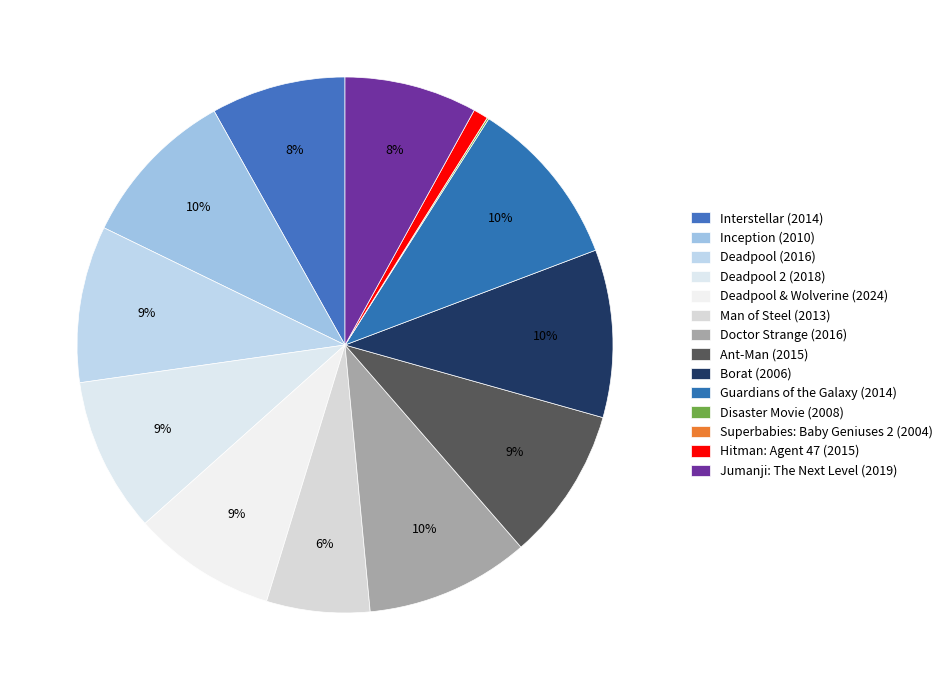

Does Doctor Strange (2016) account for over 50% of the chart?

No